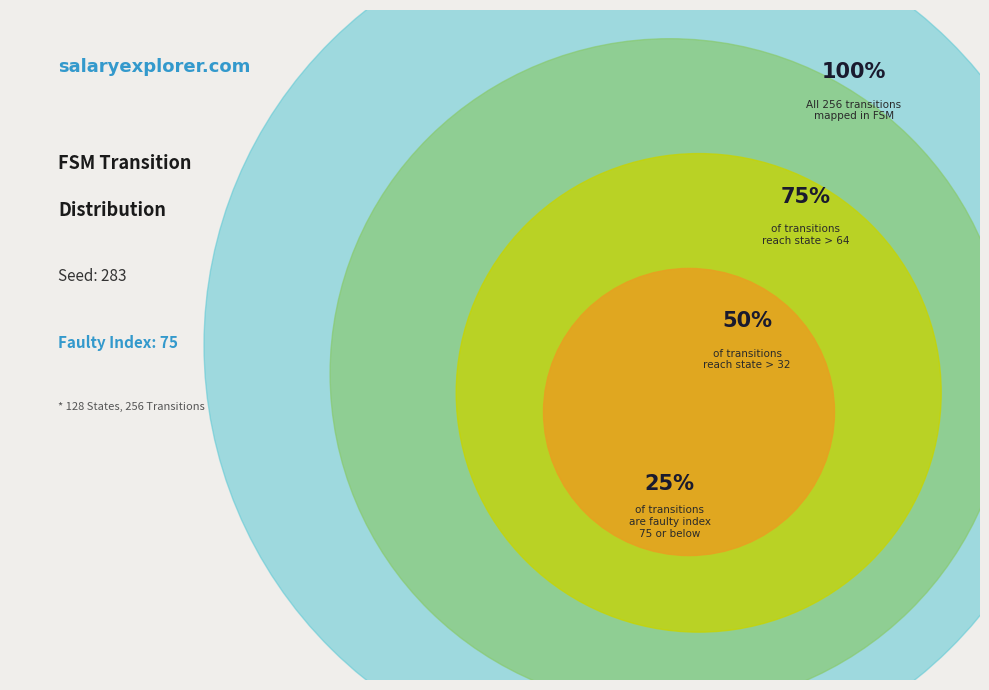

Which has a higher value, 10 or 7?

10